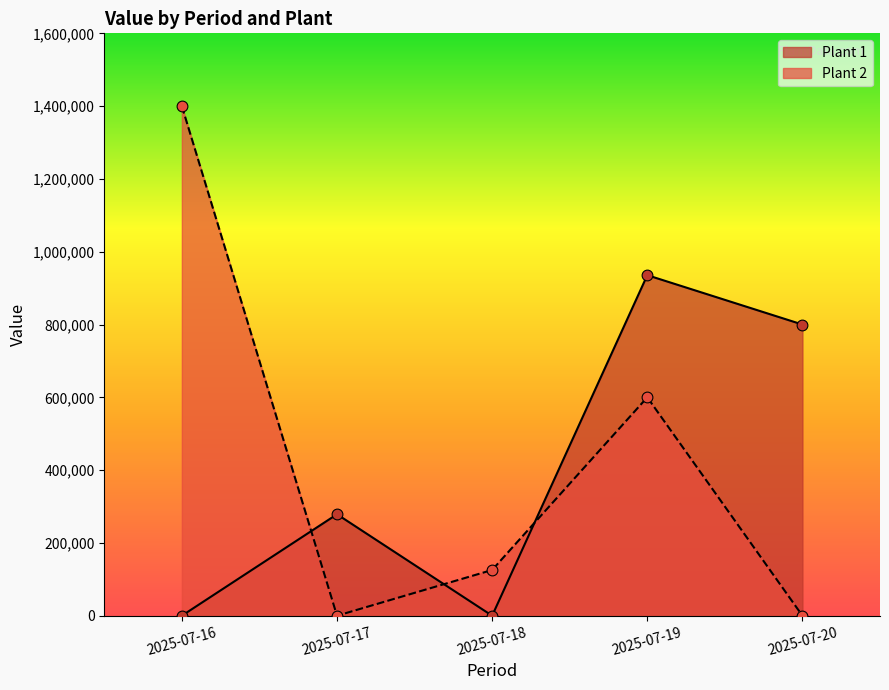

At which category is the sum across all series the highest?

2025-07-19